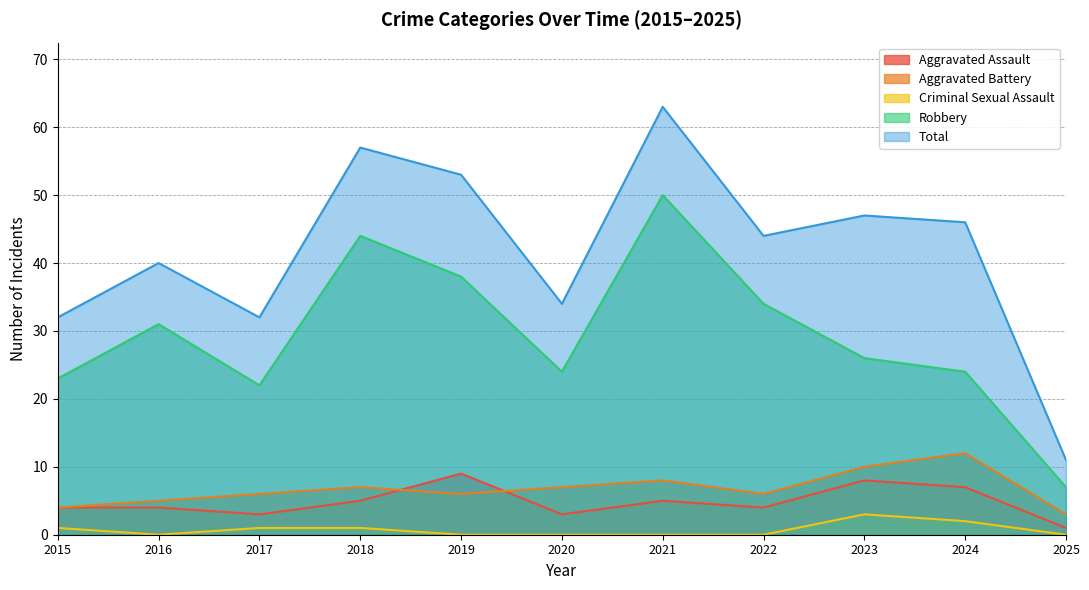

What are all the series names shown in the legend?

Aggravated Assault, Aggravated Battery, Criminal Sexual Assault, Robbery, Total